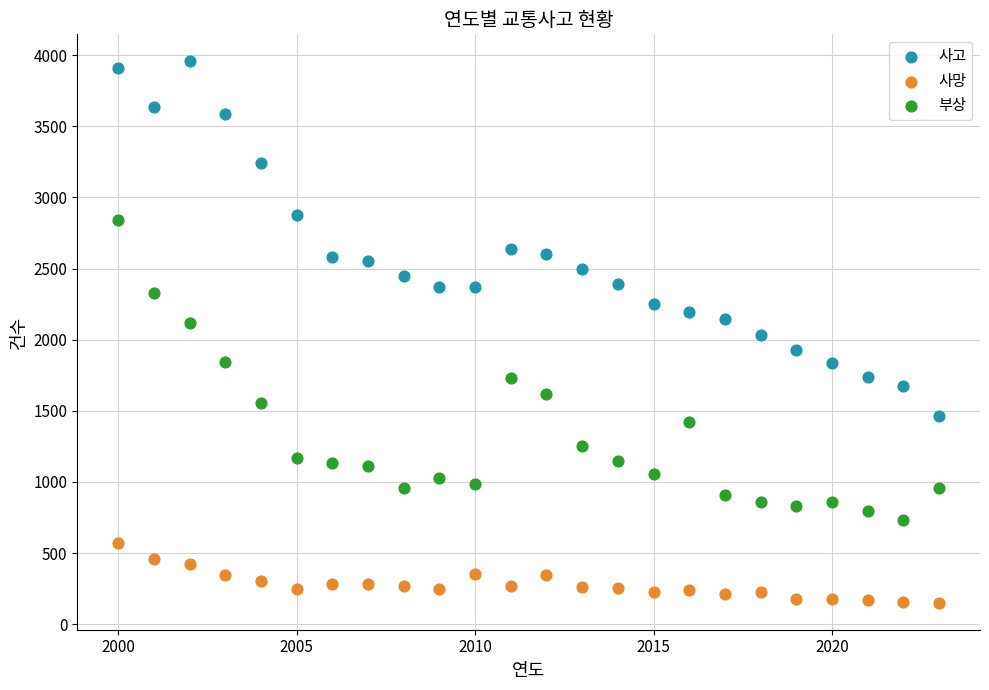

Which series reaches the minimum Y coordinate?

사망